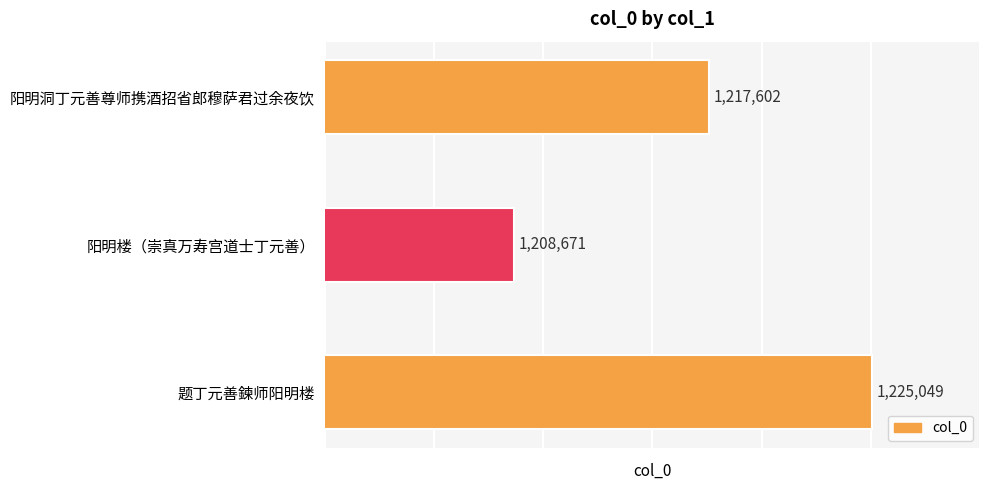

Where is the data nearest to the value 1216860?

阳明洞丁元善尊师携酒招省郎穆萨君过余夜饮